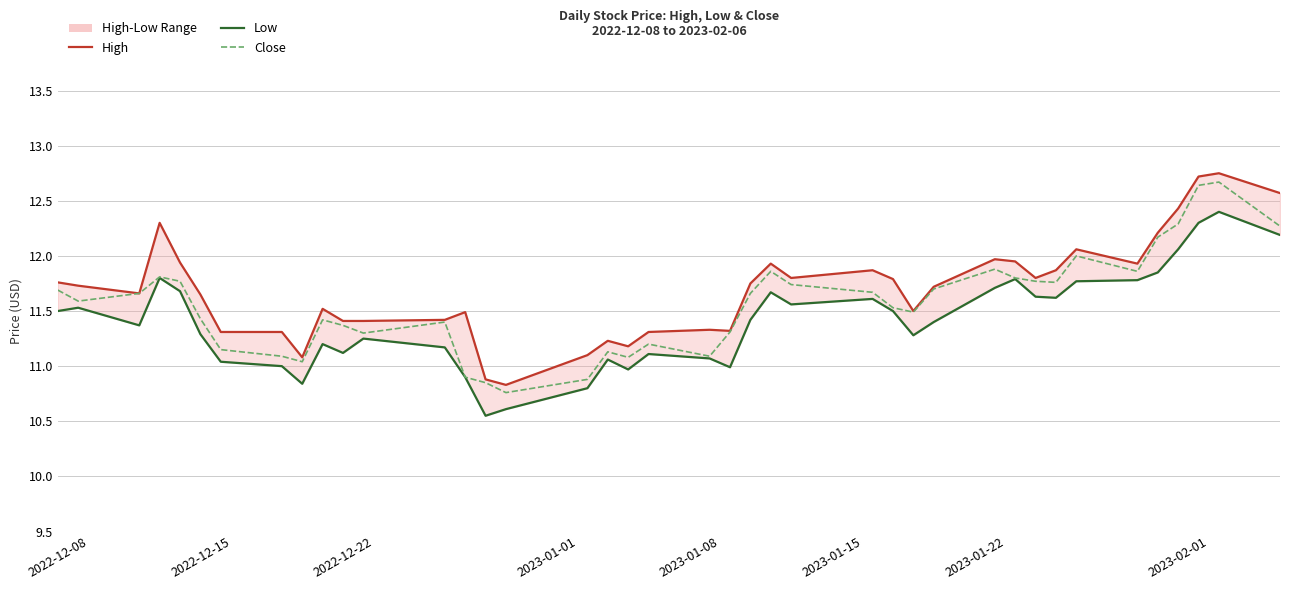

True or false: High and Close intersect in this chart.

False